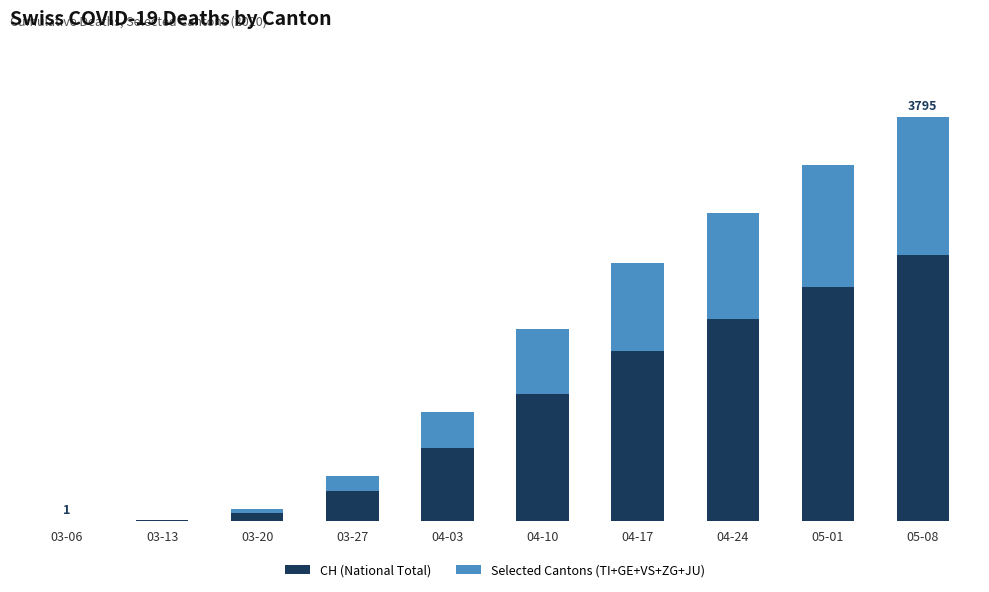

Does the chart contain stacked bars?

Yes